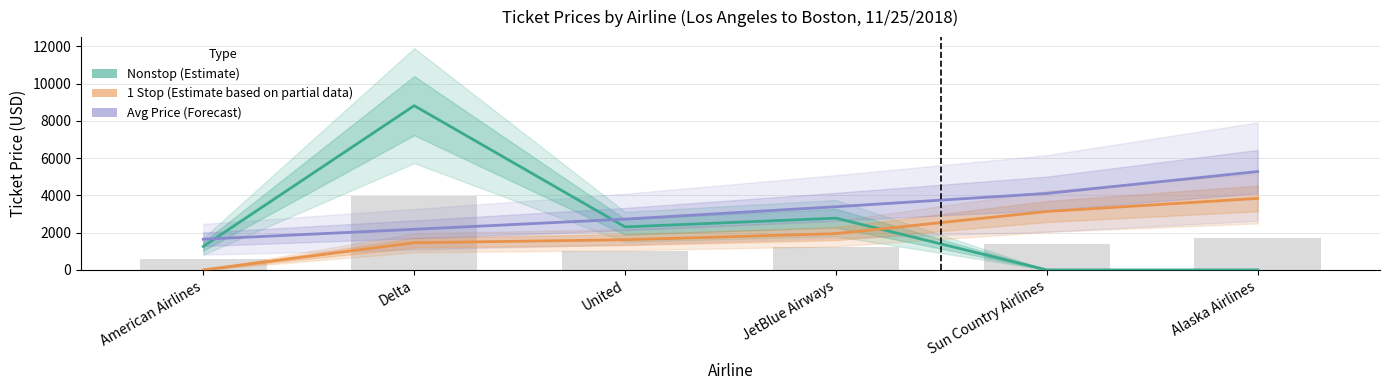

Between Sun Country Airlines and Delta, which is larger?

Delta